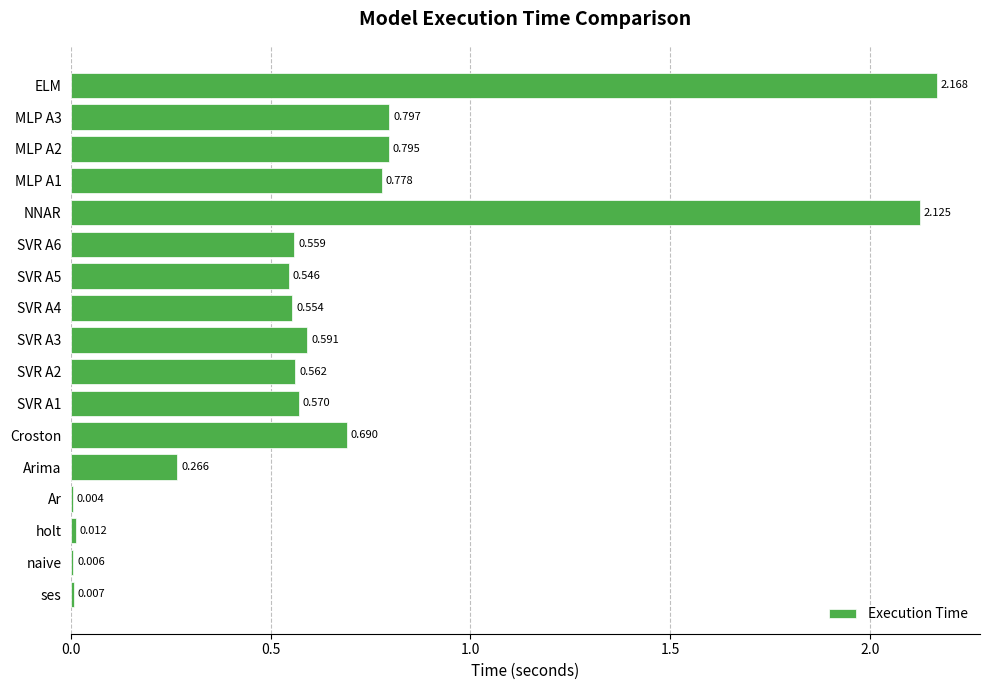

Which category has the highest value across all series?

ELM